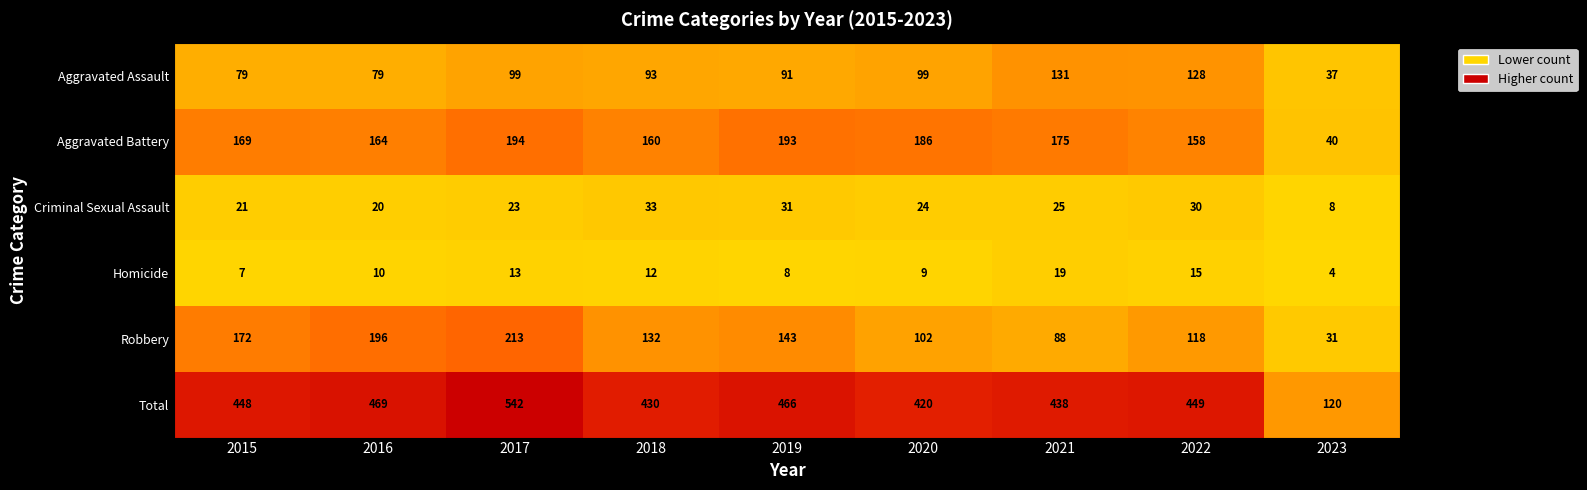

How many data points does each series have?

9